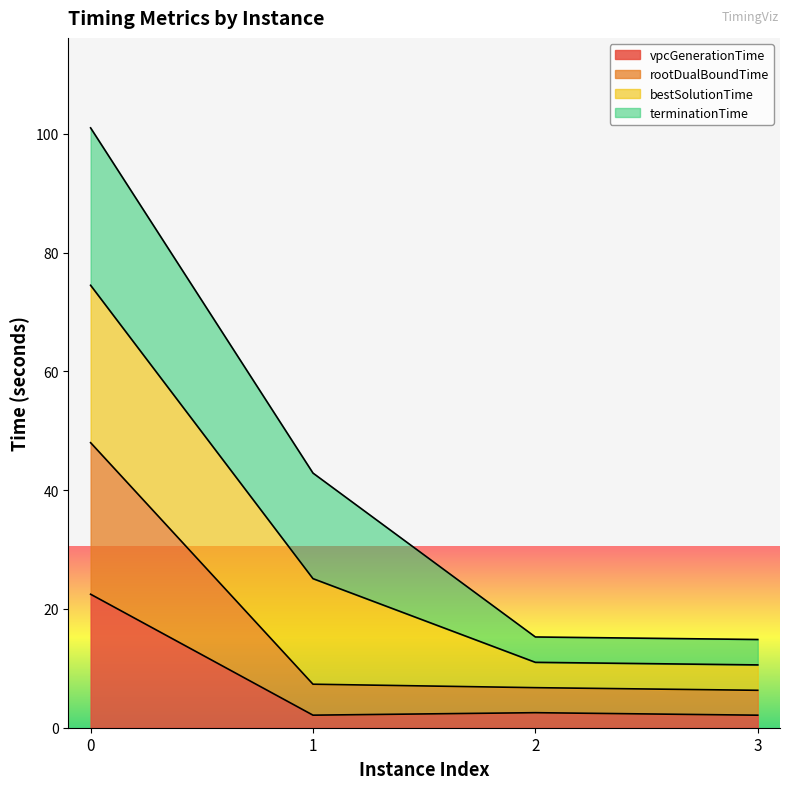

What is the difference between the rootDualBoundTime values at 2 and 1?

0.6